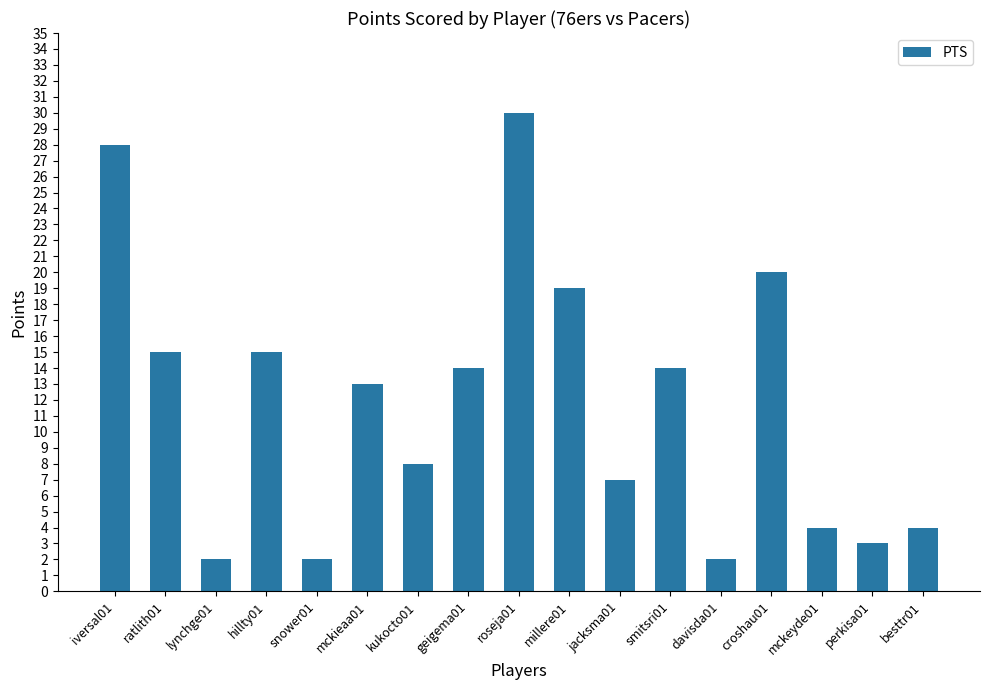

Approximately how many times larger is the value at iversal01 compared to smitsri01?

2.0